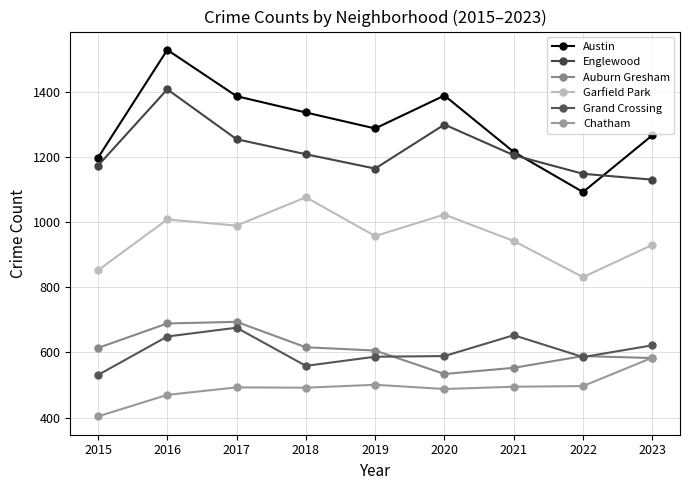

Is this an area chart (filled region under the line)?

No